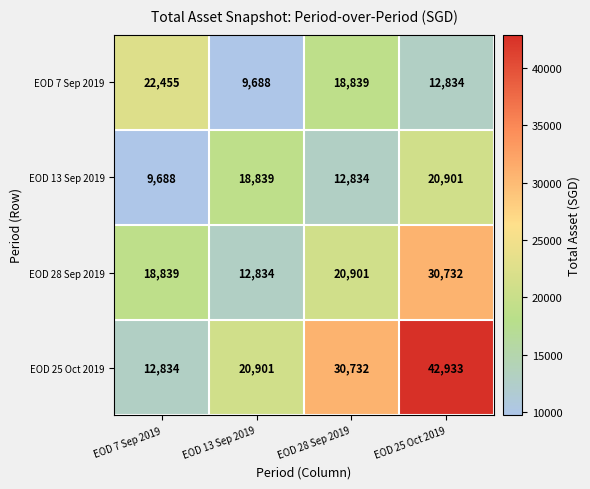

What is the difference between the second highest and second lowest values in the EOD 13 Sep 2019 series?

6005